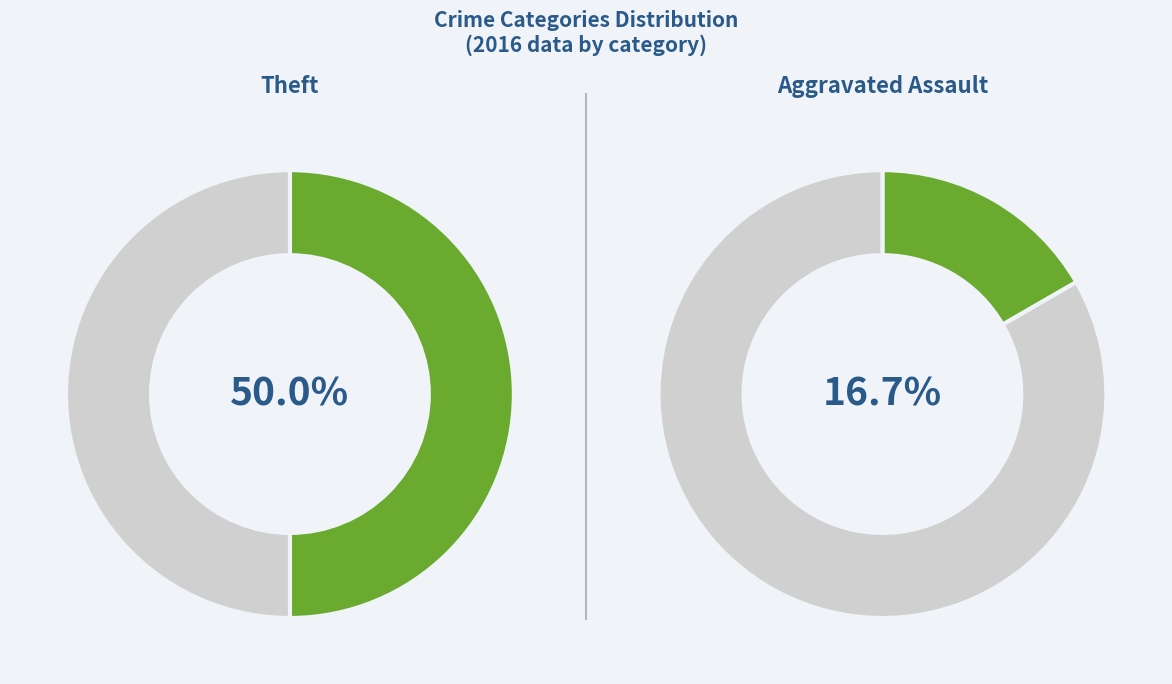

To the nearest percent, what percentage of the pie is Aggravated Battery?

17%